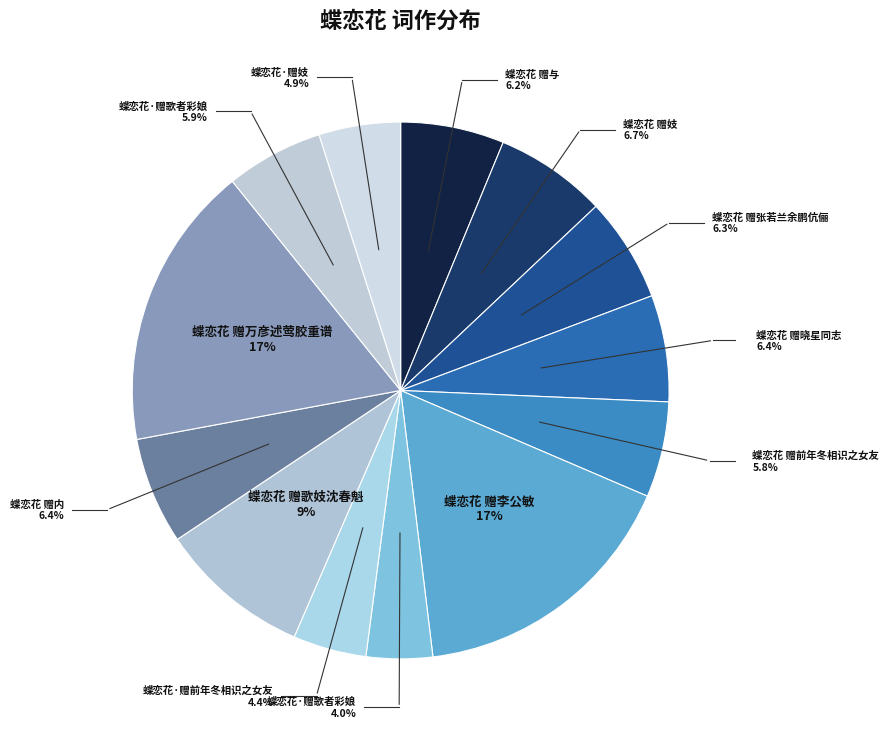

Between 蝶恋花 赠妓 and 蝶恋花·赠前年冬相识之女友, which is larger?

蝶恋花 赠妓